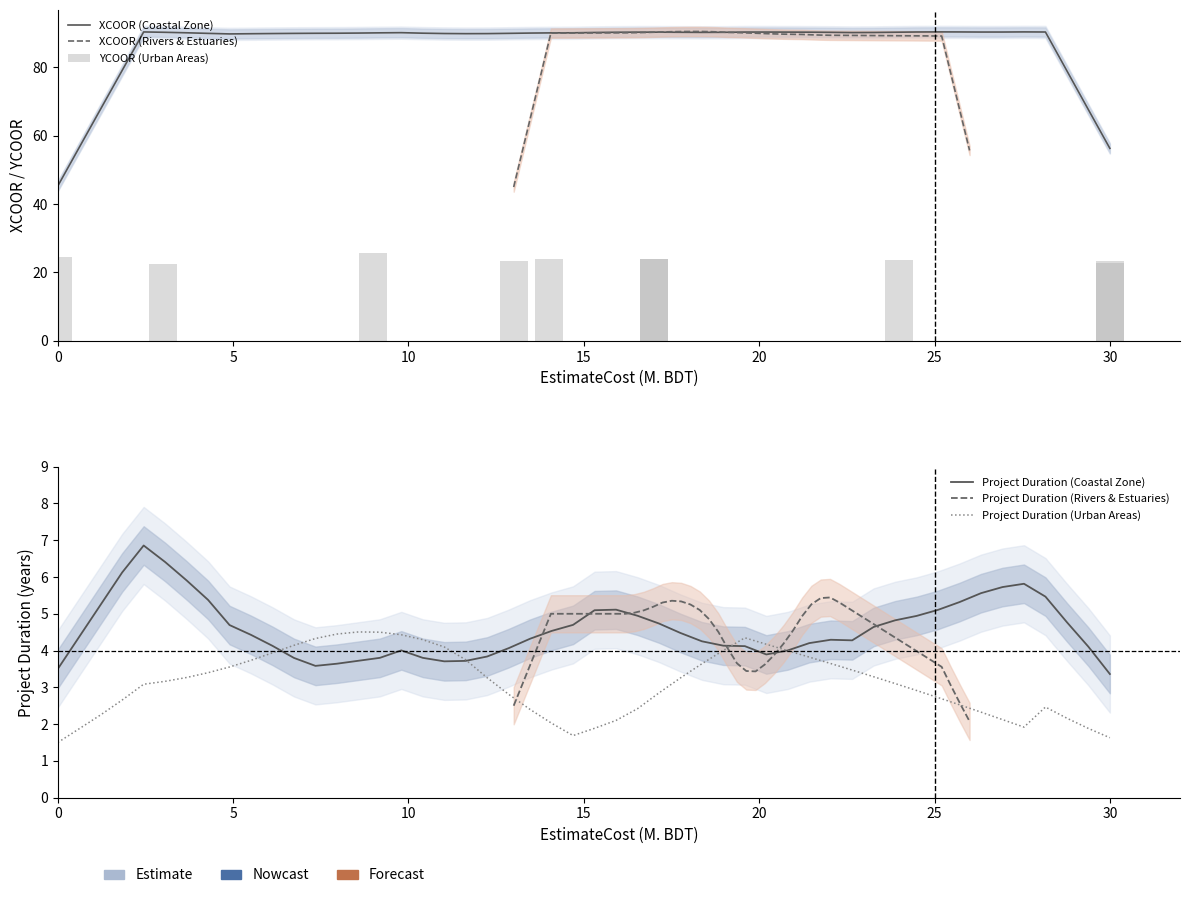

What is the difference between the highest and lowest values at 1?

85.7